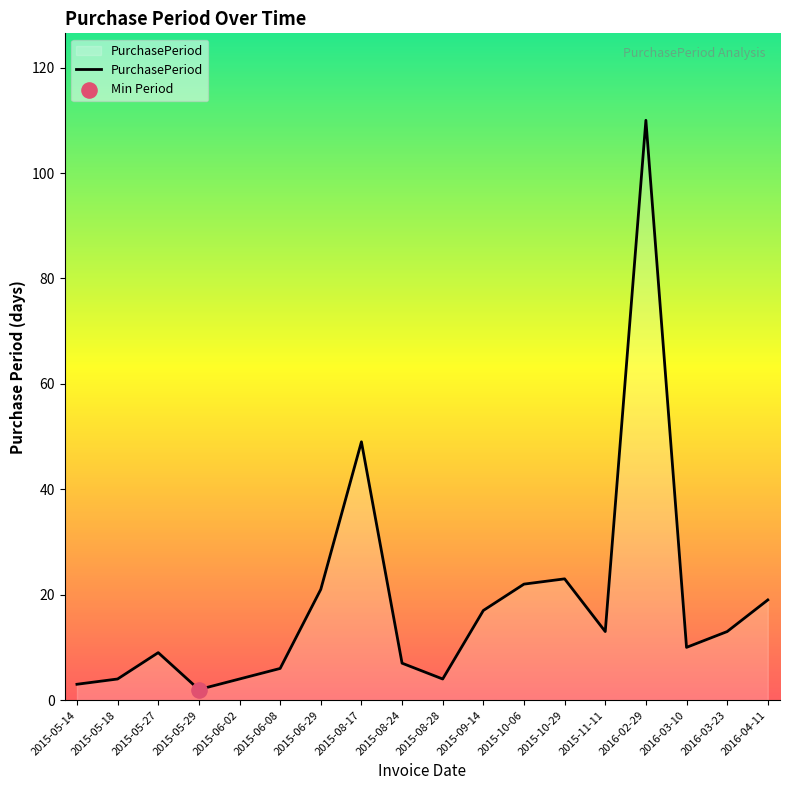

What is the change in value from 2015-08-17 to 2016-02-29?

+61